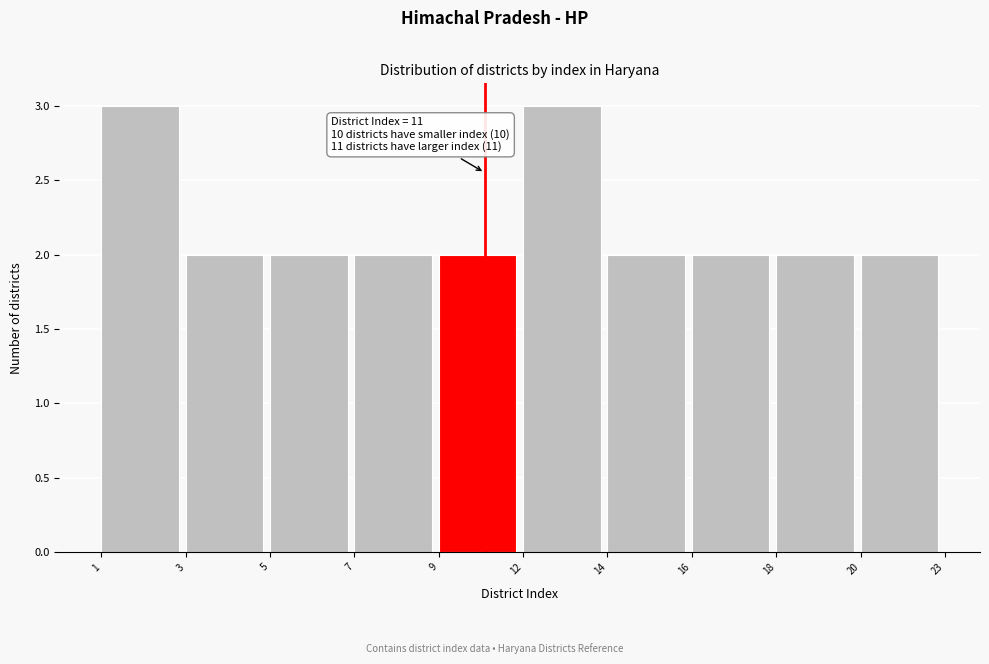

Reading left to right, what are all the values shown in this chart?

3	2	2	2	2	3	2	2	2	2